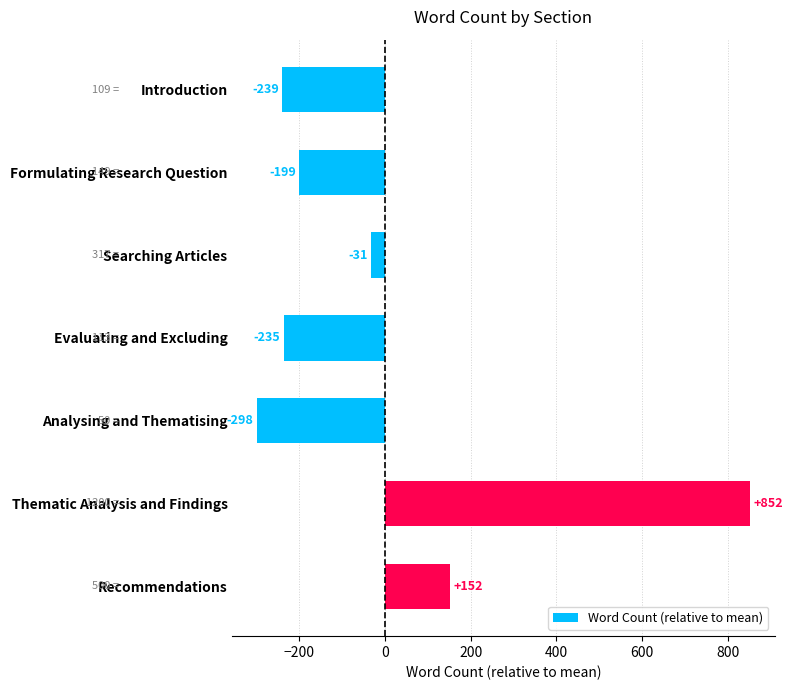

What is the difference between the maximum and minimum values?

1150.0